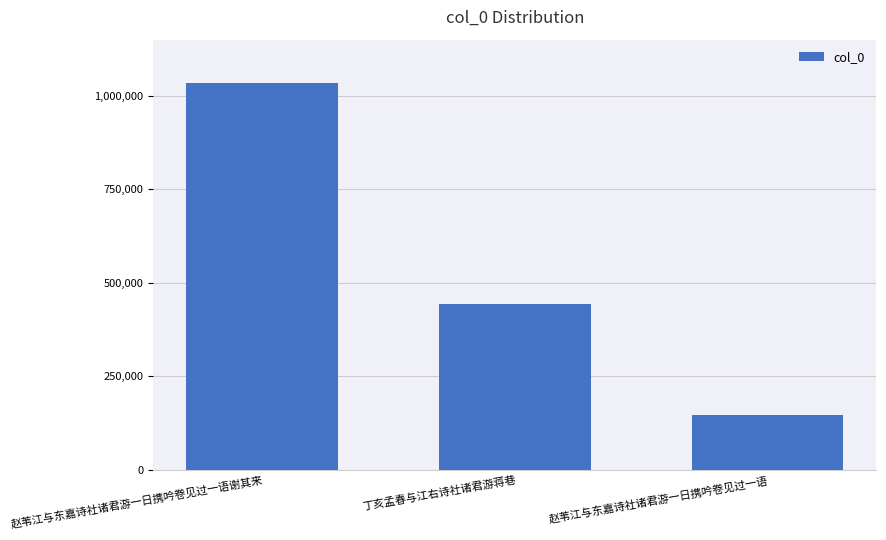

Are the bars grouped side by side (vs. stacked)?

No